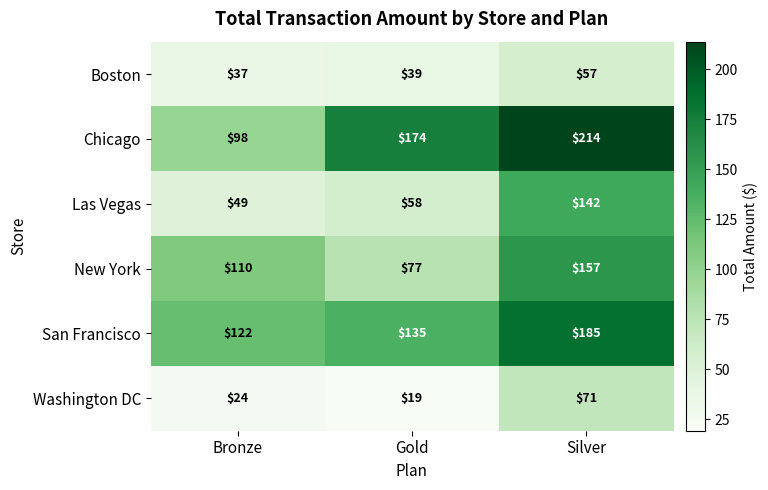

Reading left to right, extract all data points from this chart.

Boston: Bronze=37	Gold=39	Silver=57
Chicago: Bronze=98	Gold=174	Silver=214
Las Vegas: Bronze=49	Gold=58	Silver=142
New York: Bronze=110	Gold=77	Silver=157
San Francisco: Bronze=122	Gold=135	Silver=185
Washington DC: Bronze=24	Gold=19	Silver=71